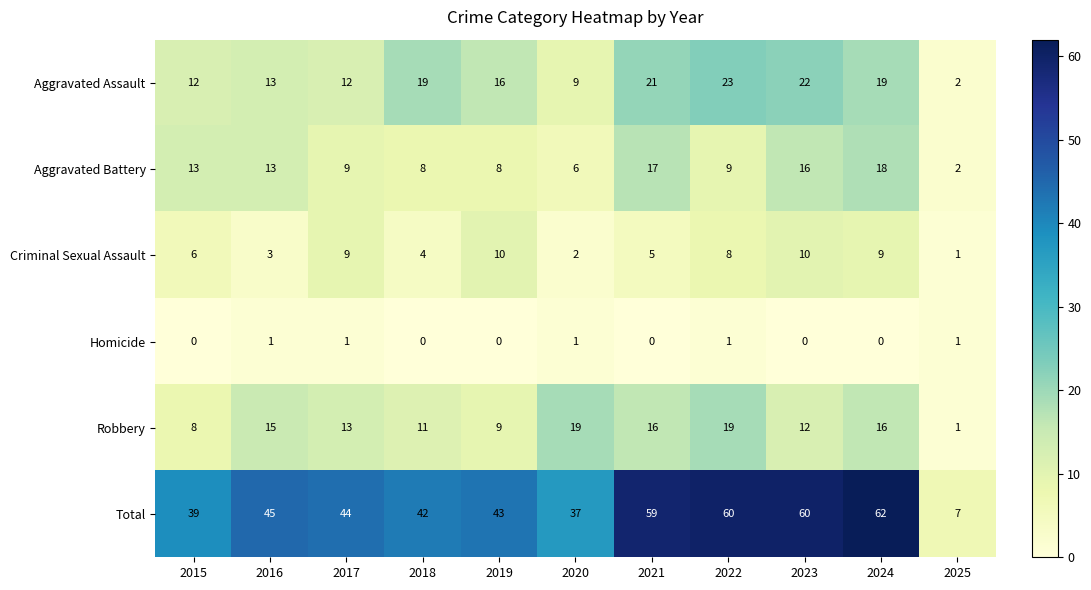

Count the number of categories in the chart.

11